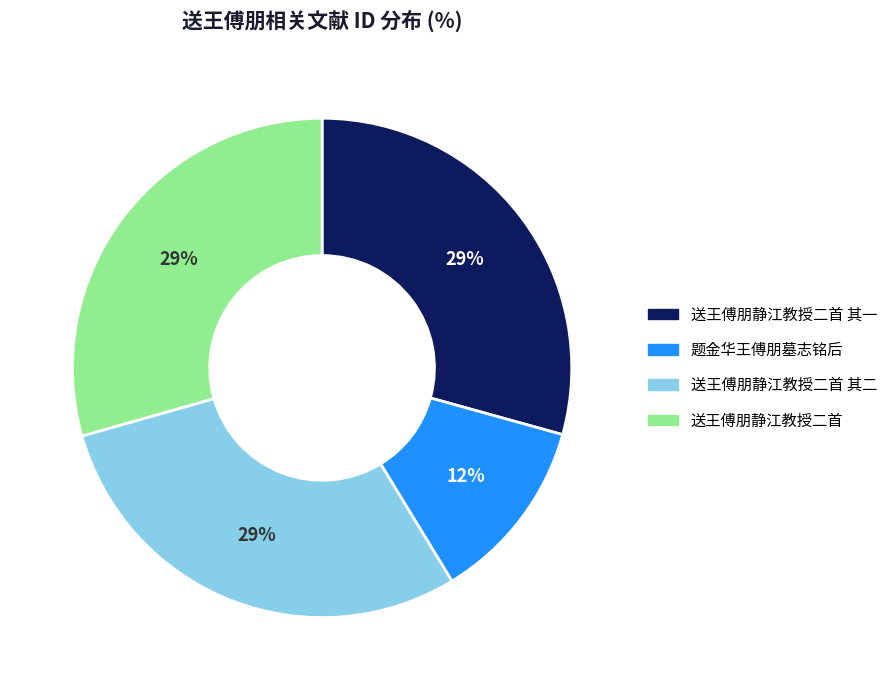

To the nearest percent, what is the average slice percentage?

25%